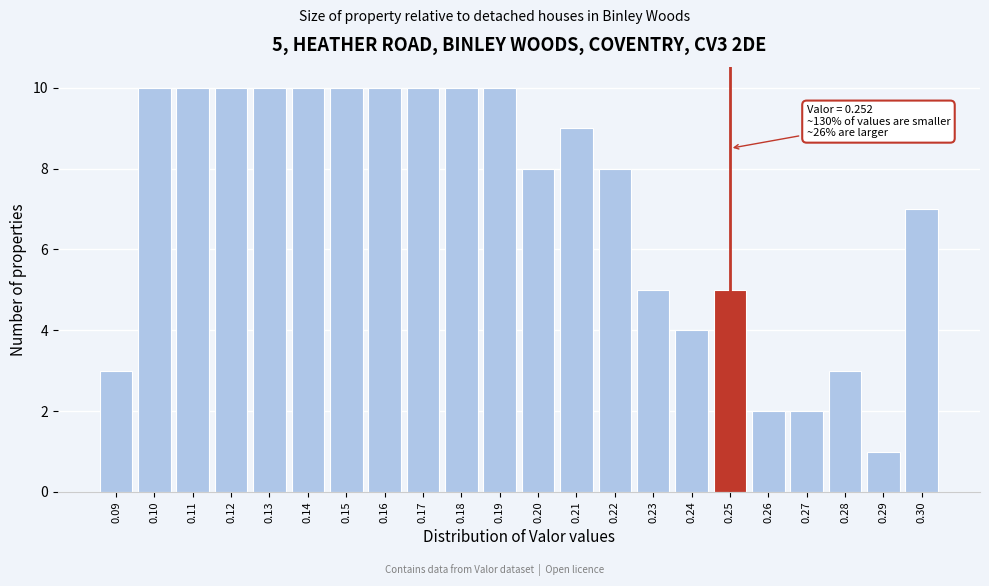

Reading left to right, list all the values displayed in this chart.

3	10	10	10	10	10	10	10	10	10	10	8	9	8	5	4	5	2	2	3	1	7